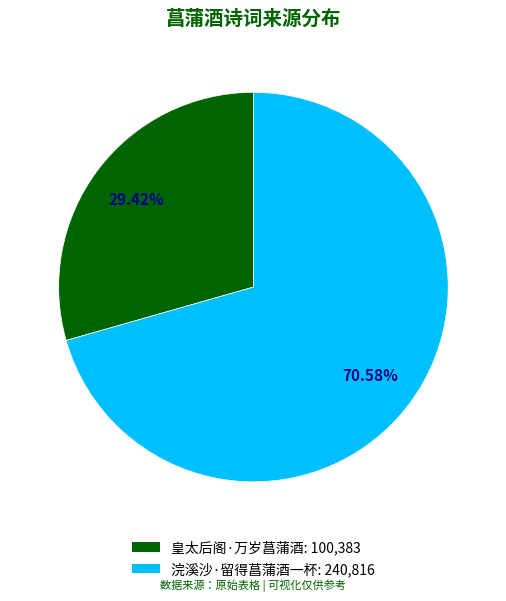

To the nearest percent, what is the difference between the largest and smallest slice percentages?

41%